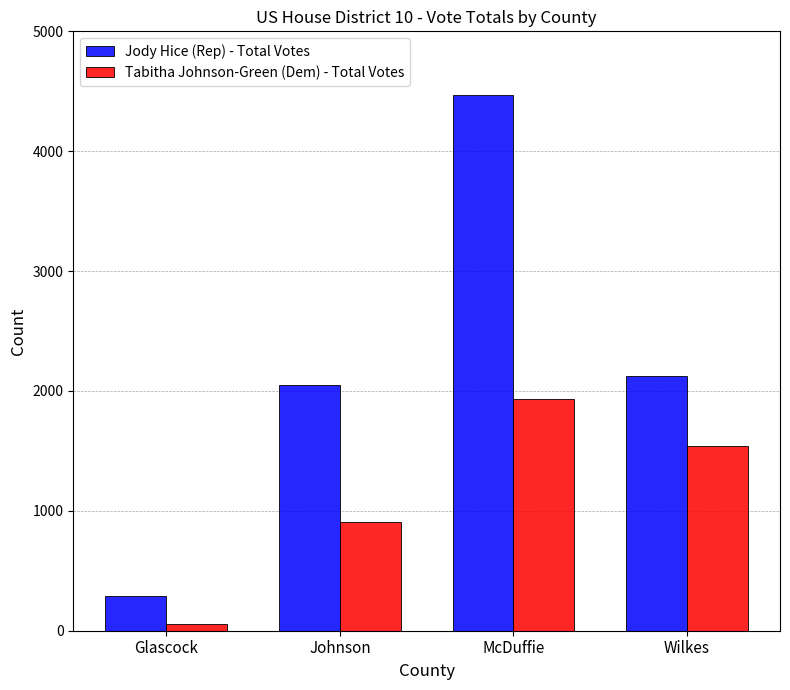

What is the value of the Tabitha Johnson-Green (Dem) - Total Votes bar at the 3rd from the left?

1937